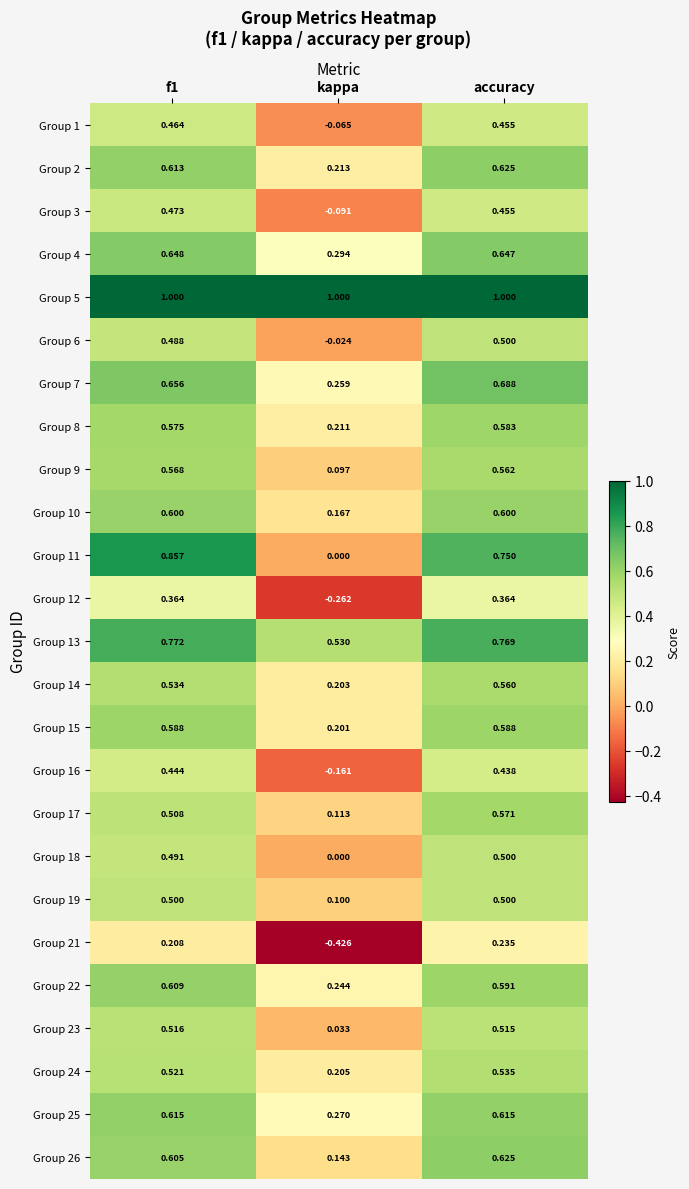

Is the value of Group 3 at accuracy greater than the value of Group 16 at accuracy?

Yes